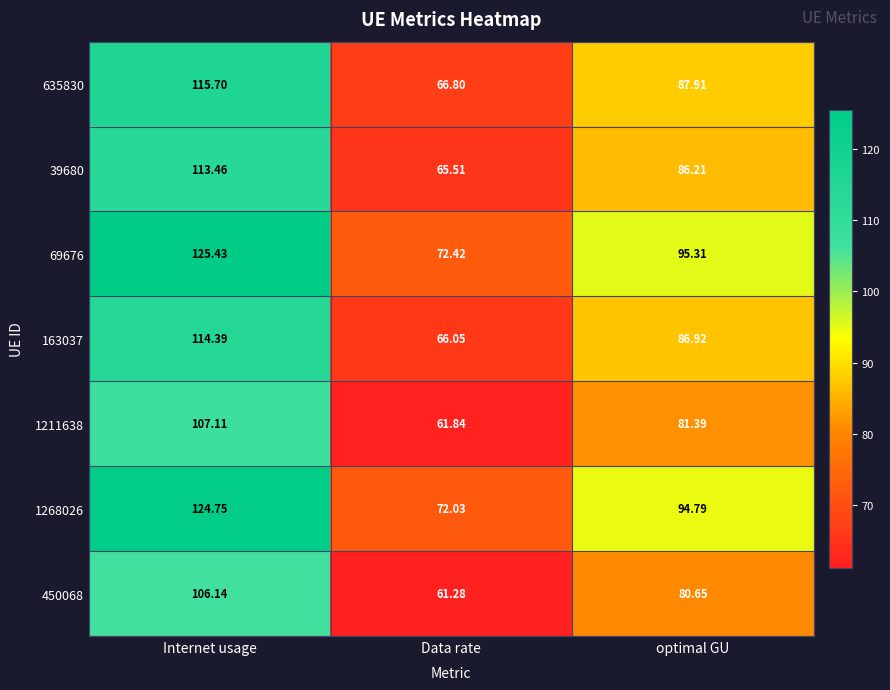

Where does the 450068 series first go above 80?

Internet usage